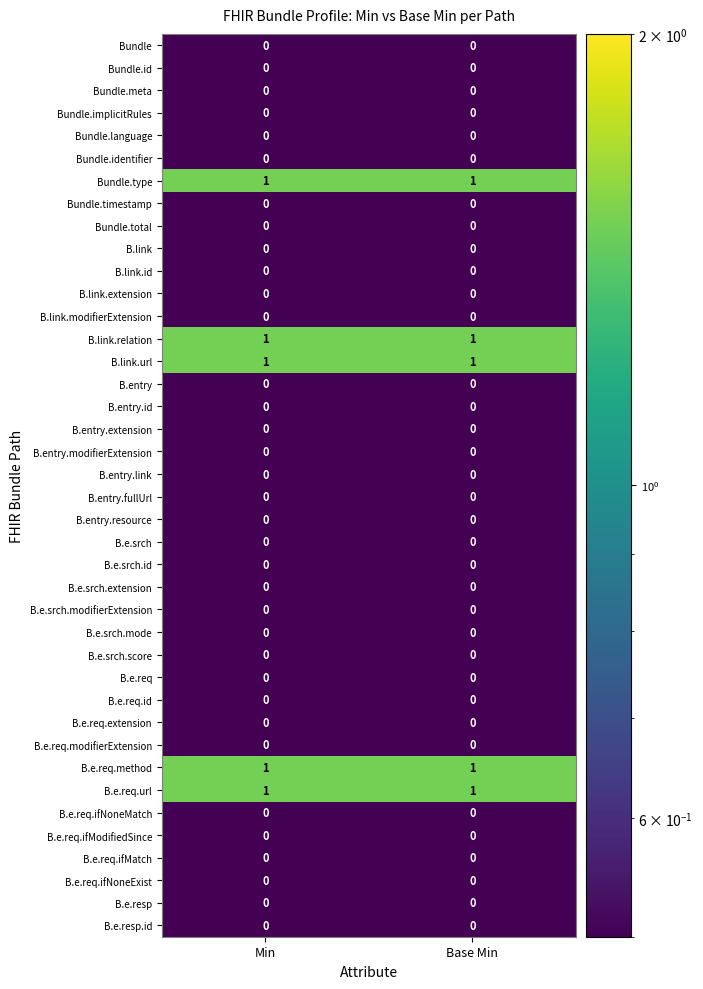

The B.link.relation series shows 1 at Base Min. True or false?

True